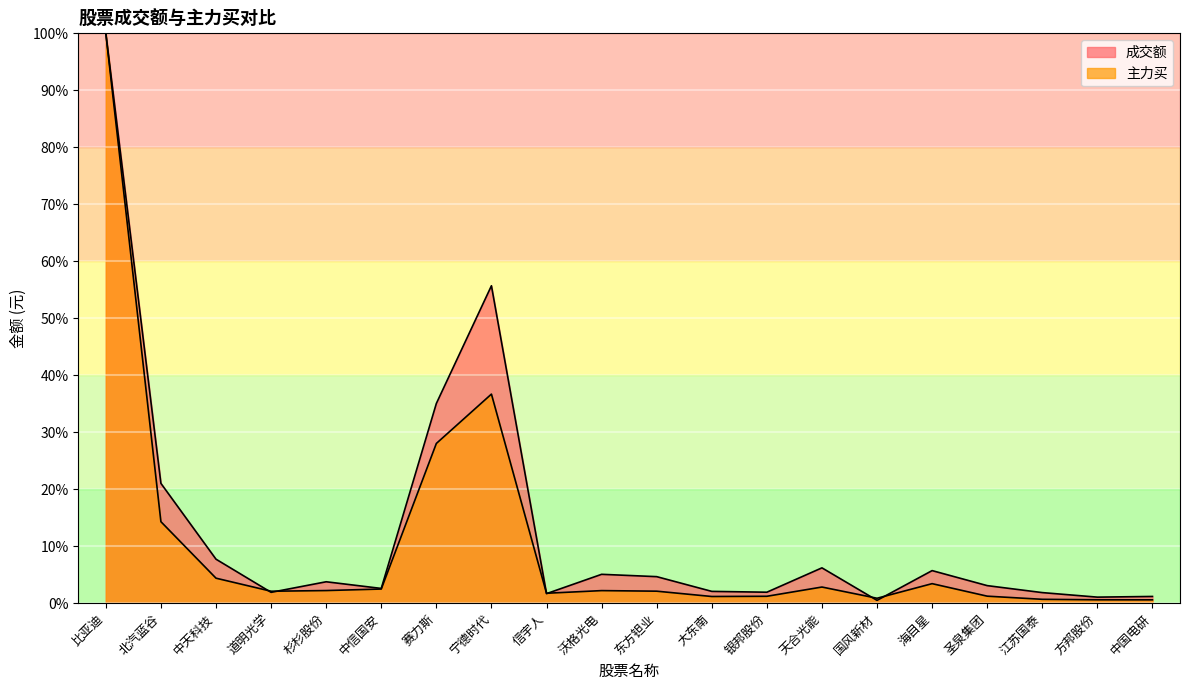

Rank the series by their average value, from highest to lowest.

成交额, 主力买